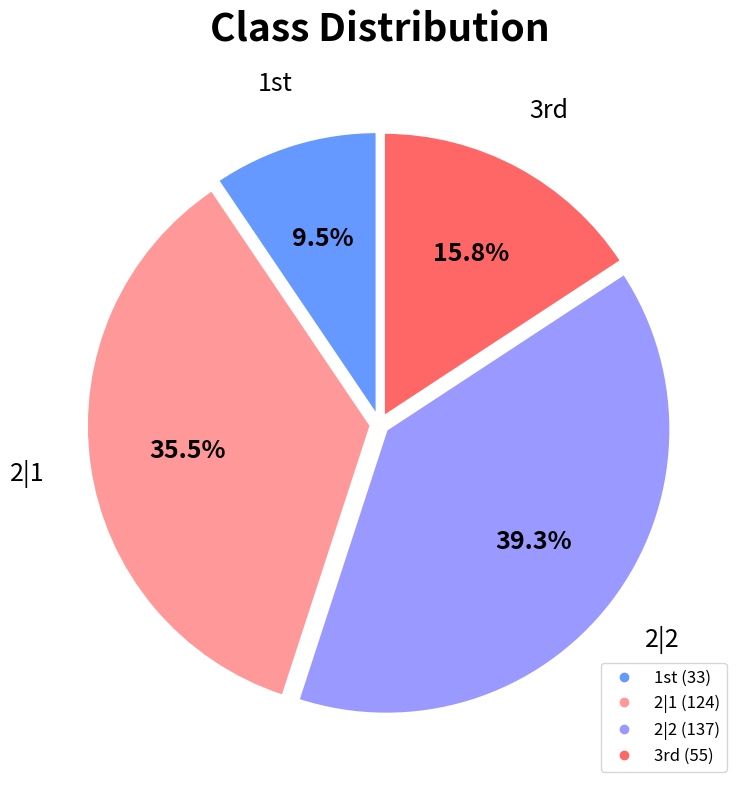

True or false: 2|2 accounts for 33% of the total.

False